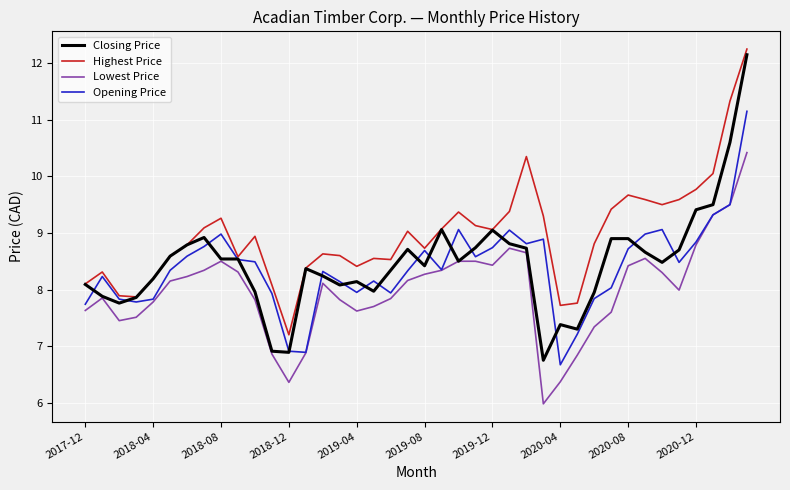

True or false: Lowest Price and Highest Price cross at least once.

False